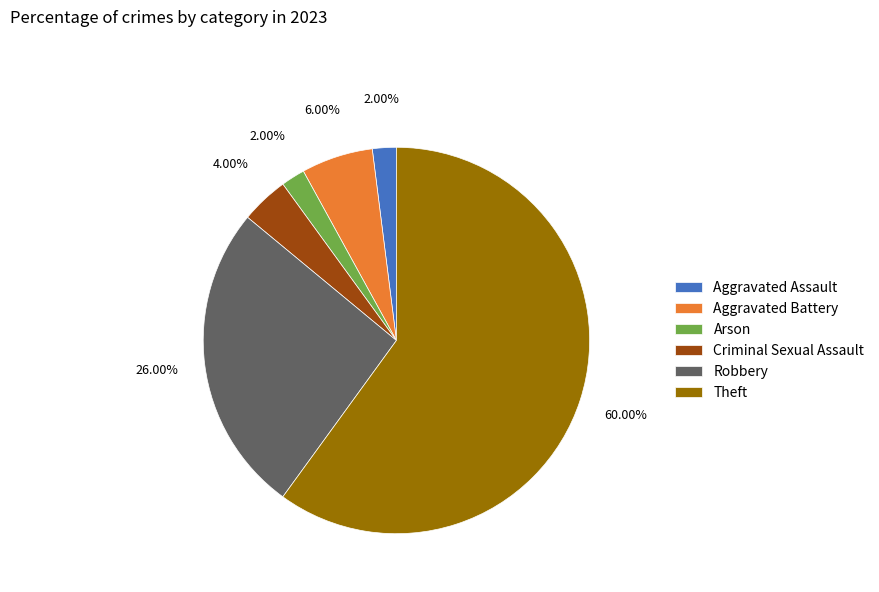

Which category has the biggest portion of the pie?

Theft